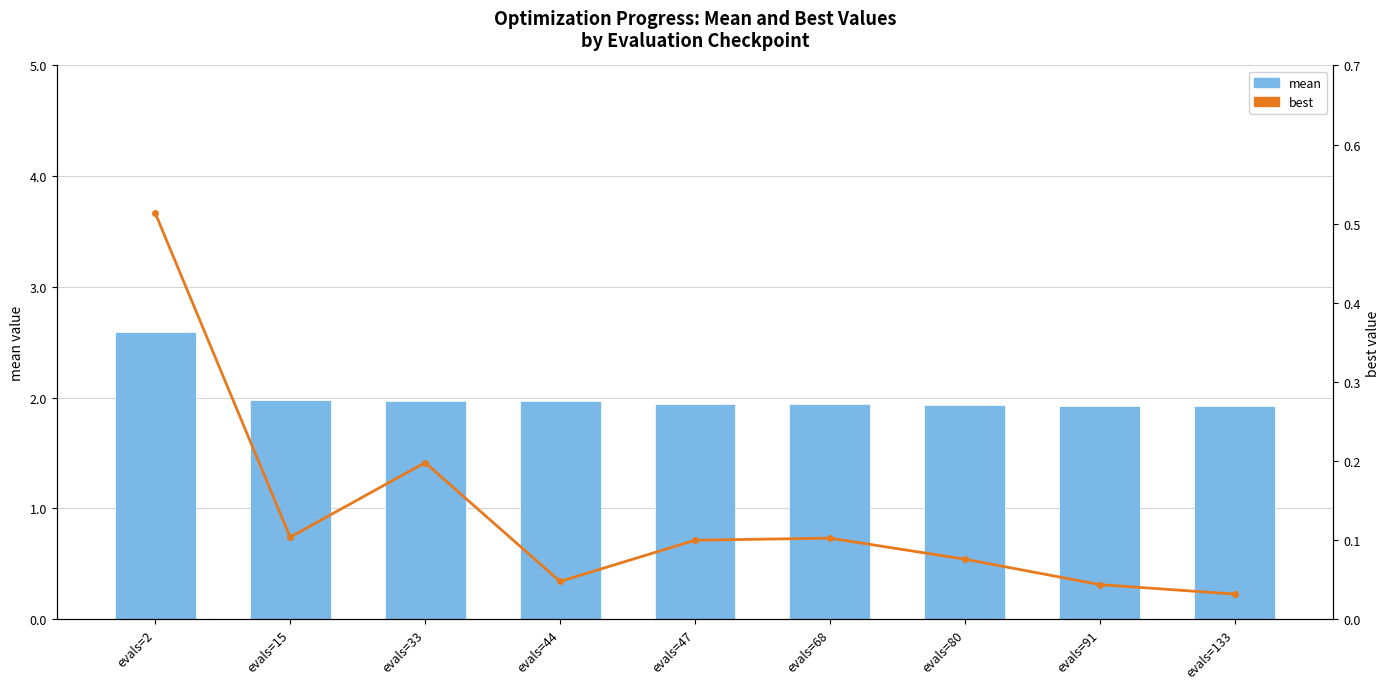

What is the average value of the mean series?

2.0